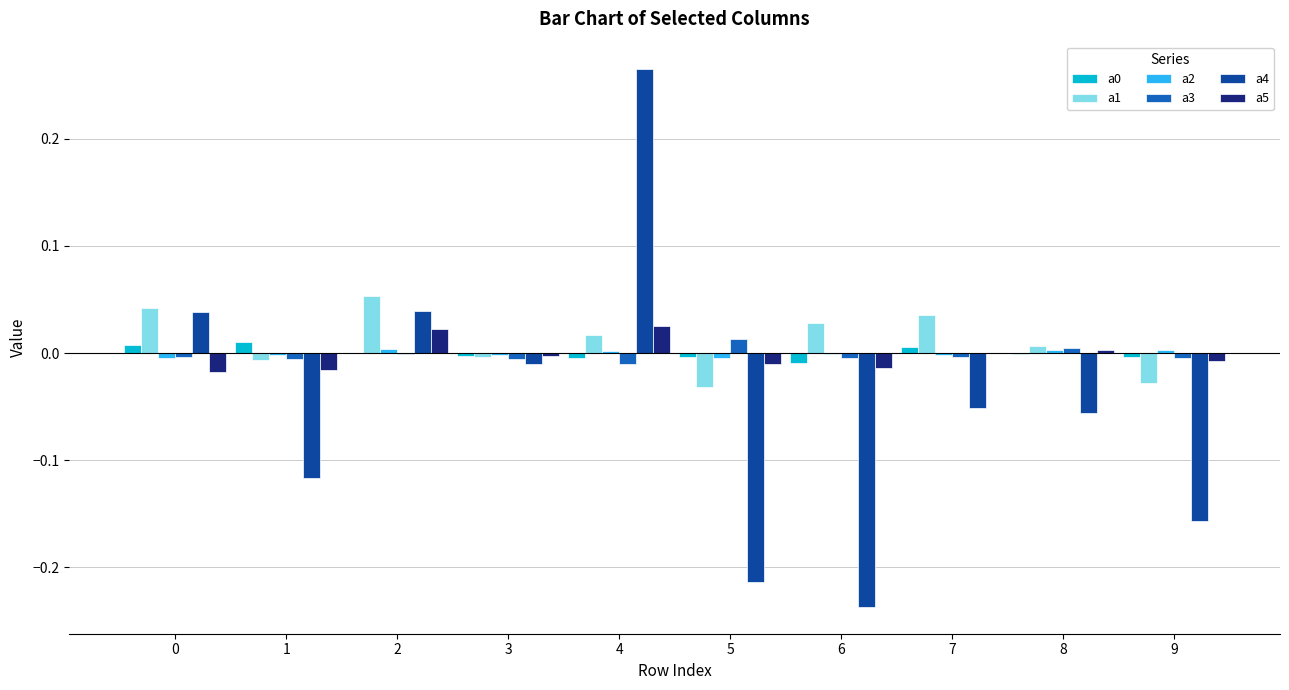

Count the number of categories in the chart.

10